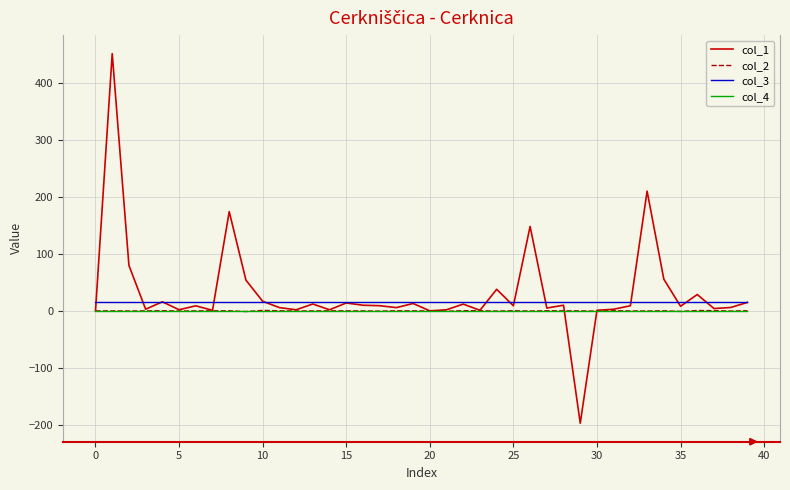

Which series has the largest range (max minus min)?

col_1